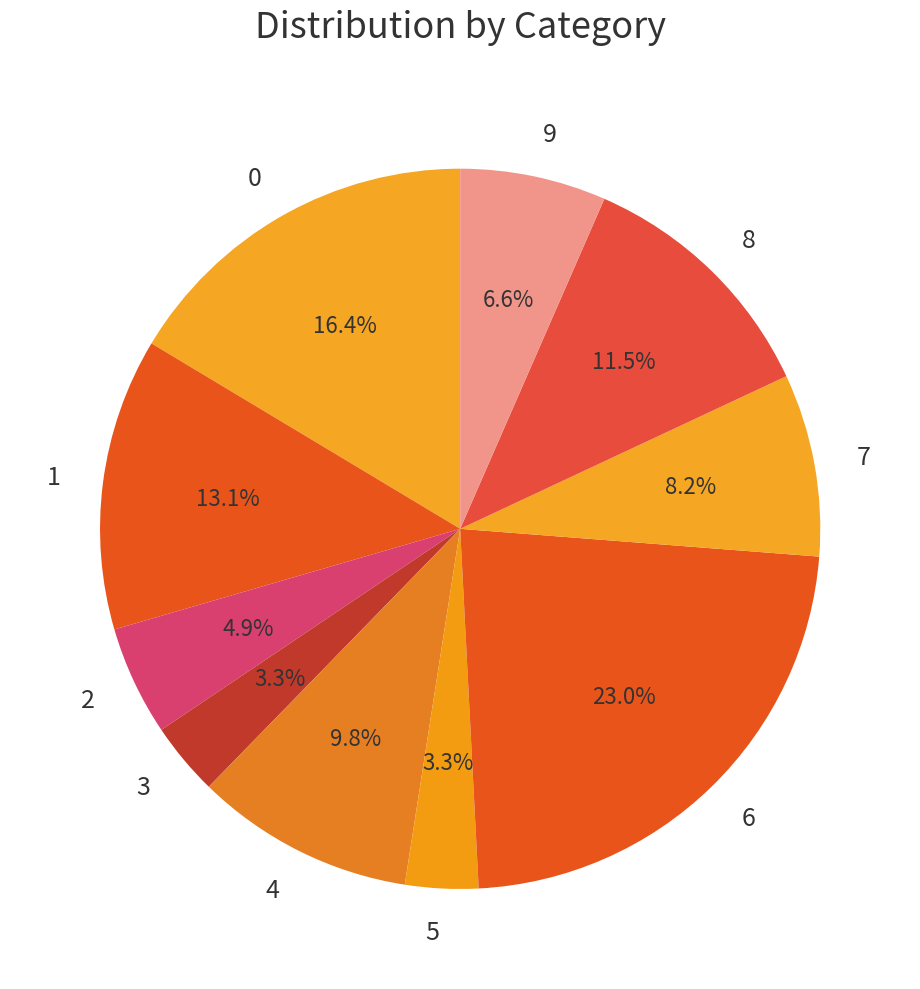

Is the sum of 6 and 0 greater than half?

No